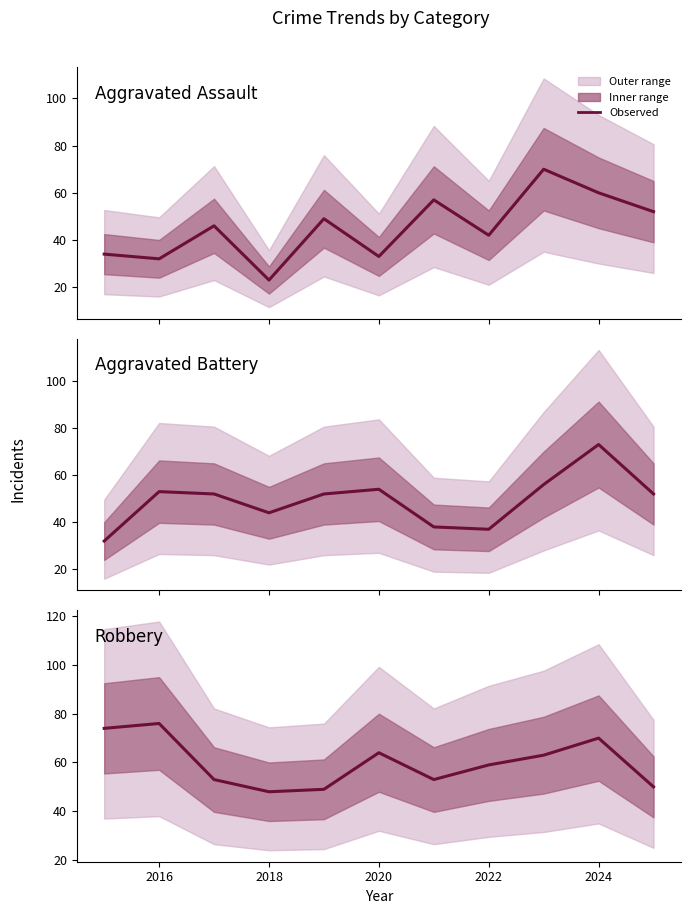

Which series has the largest range (max minus min)?

Aggravated Assault